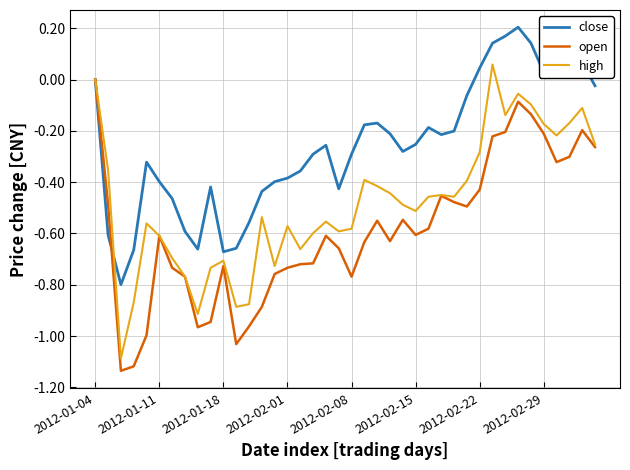

List the series in order of their overall mean, lowest first.

open, high, close